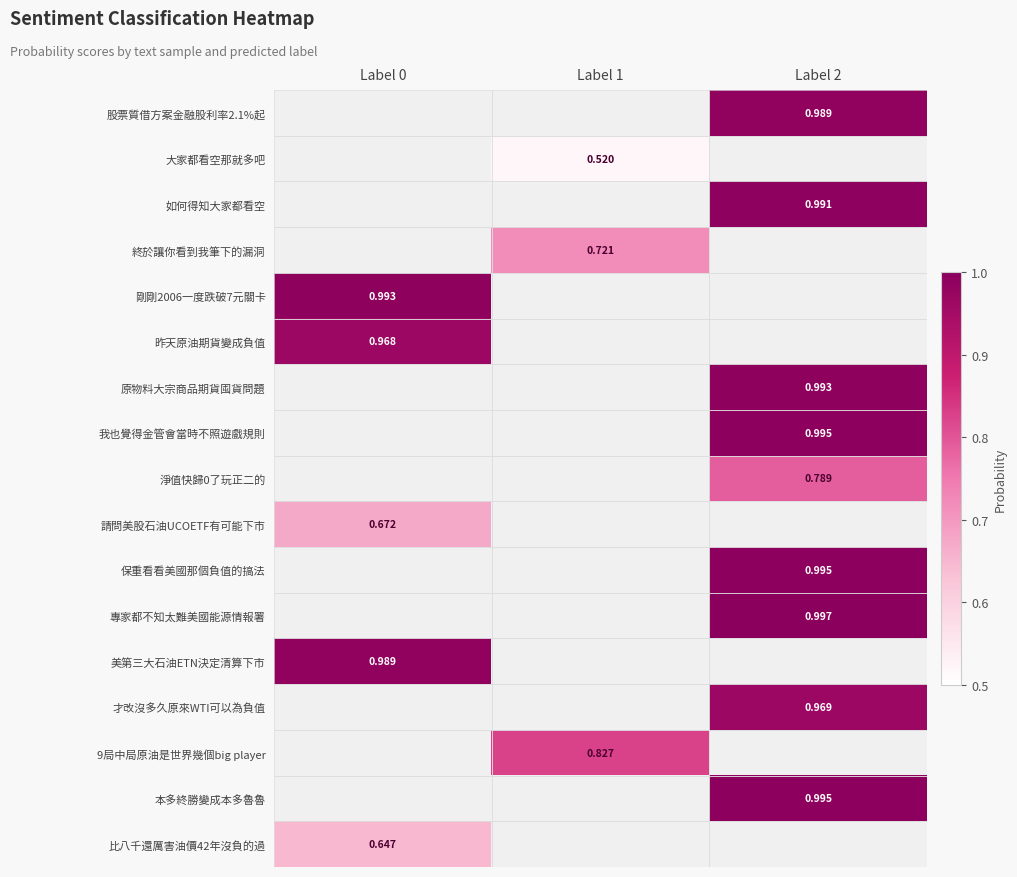

Count the number of data series in this chart.

17